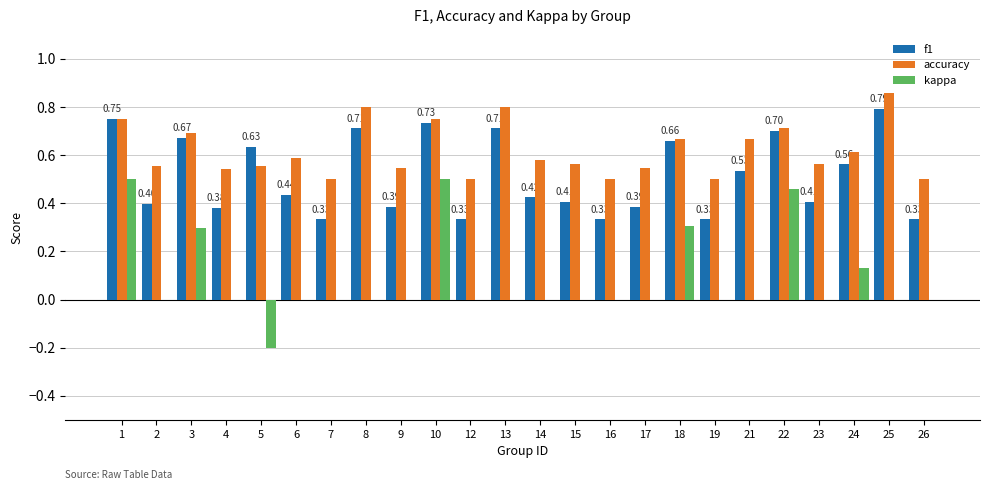

What is the sum of all kappa values?

2.0